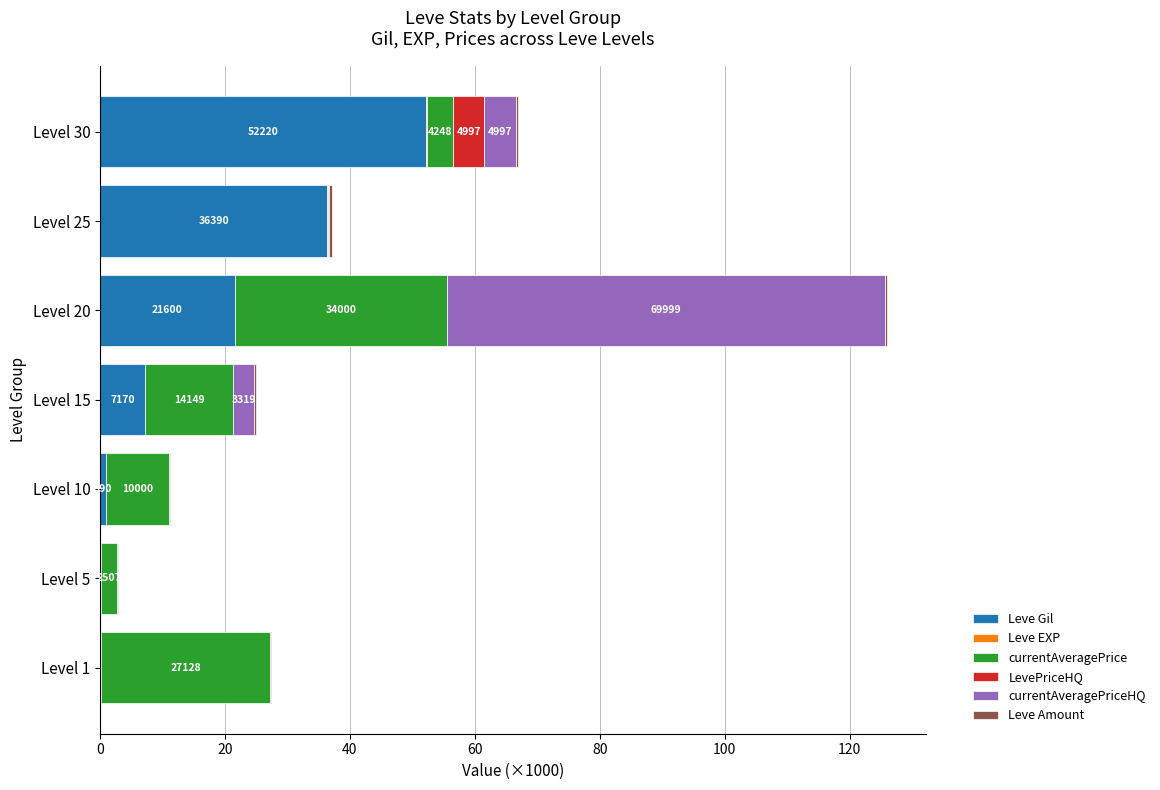

Which category has the highest value in the Leve Gil series?

Level 30